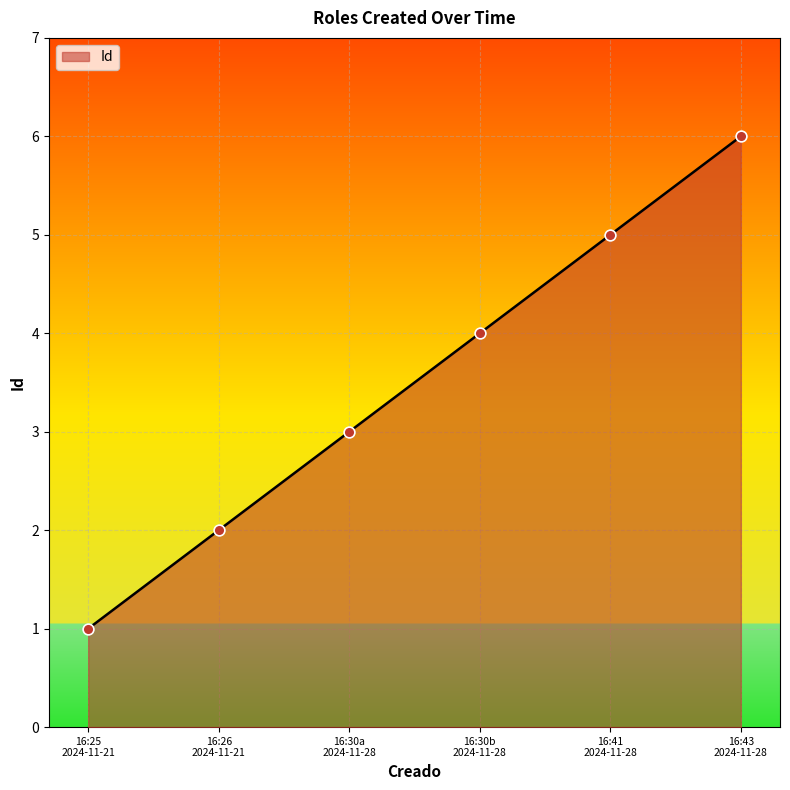

What is the maximum value shown in the chart?

6